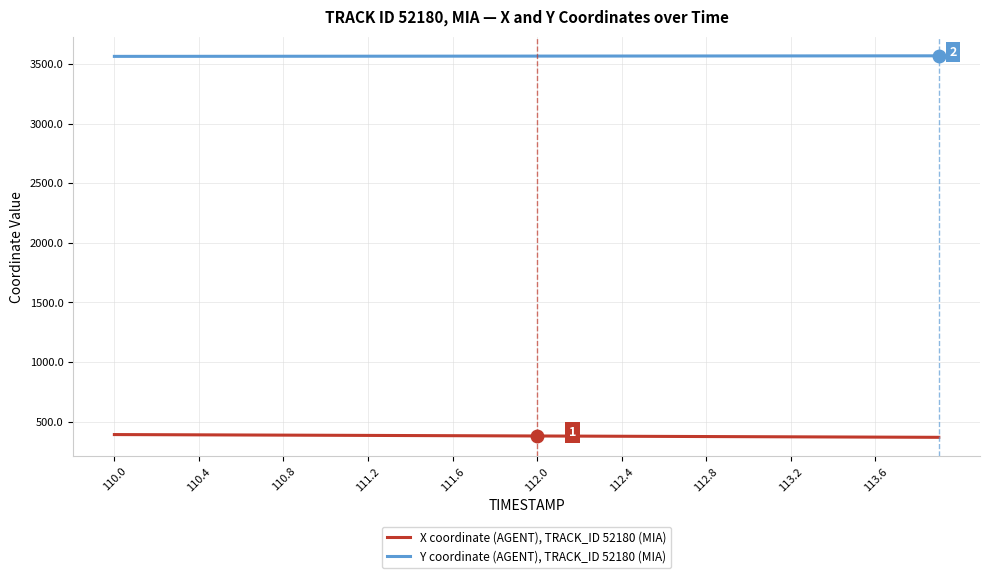

Does the chart display data point markers on the line(s)?

No